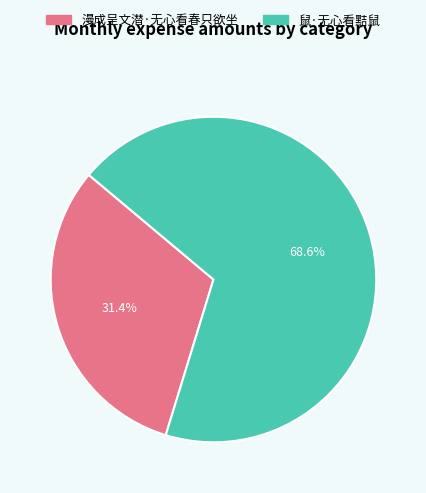

To the nearest percent, what percentage of the pie is 漫成呈文潜·无心看春只欲坐?

31%